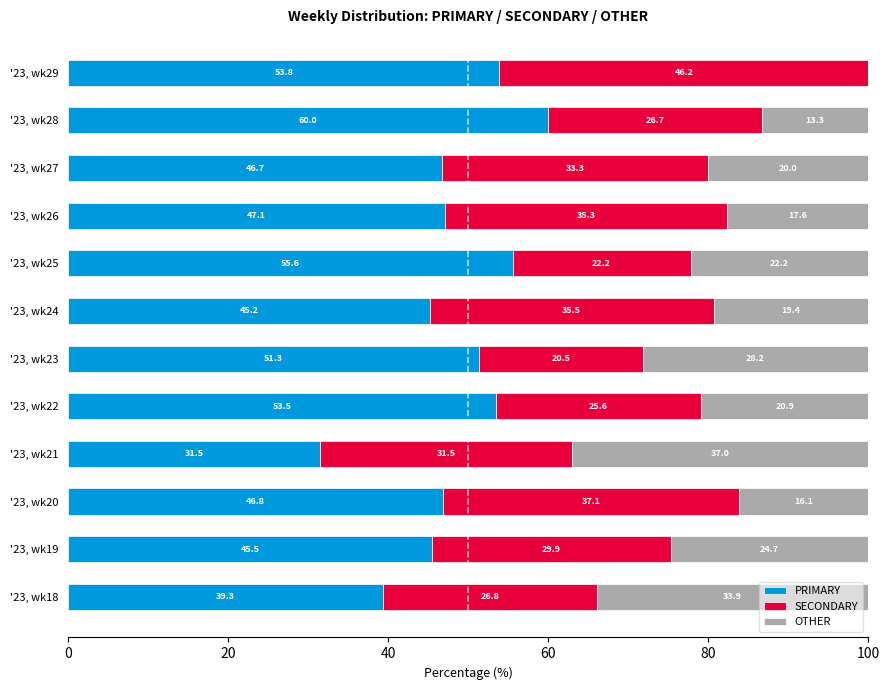

What is the total value across all series at '23, wk18?

100.0